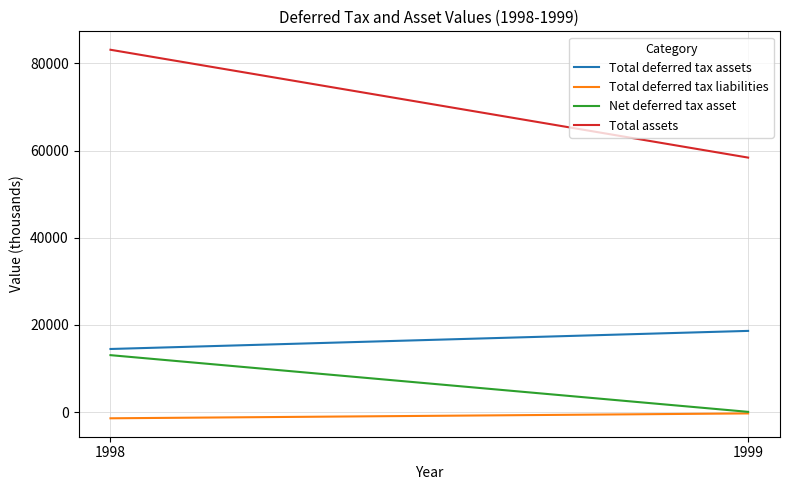

What is the difference between the maximum and minimum values in the Net deferred tax asset series?

13004